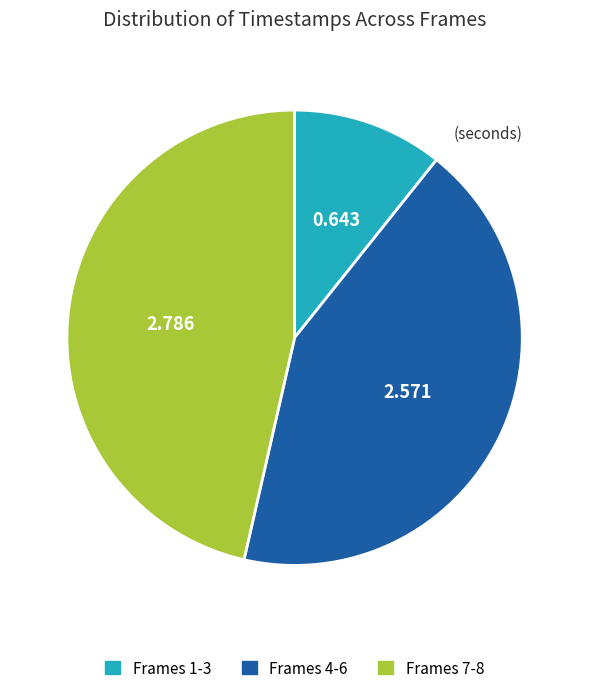

Is there a majority slice in this chart?

No